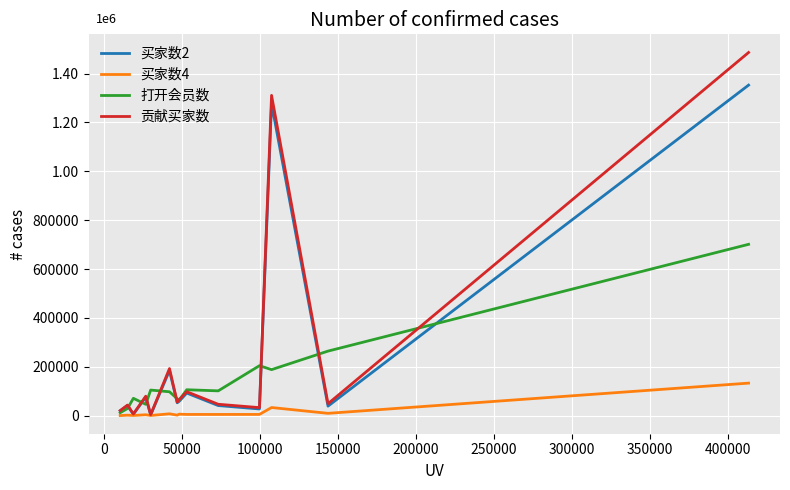

What are all the series names shown in the legend?

买家数2, 买家数4, 打开会员数, 贡献买家数